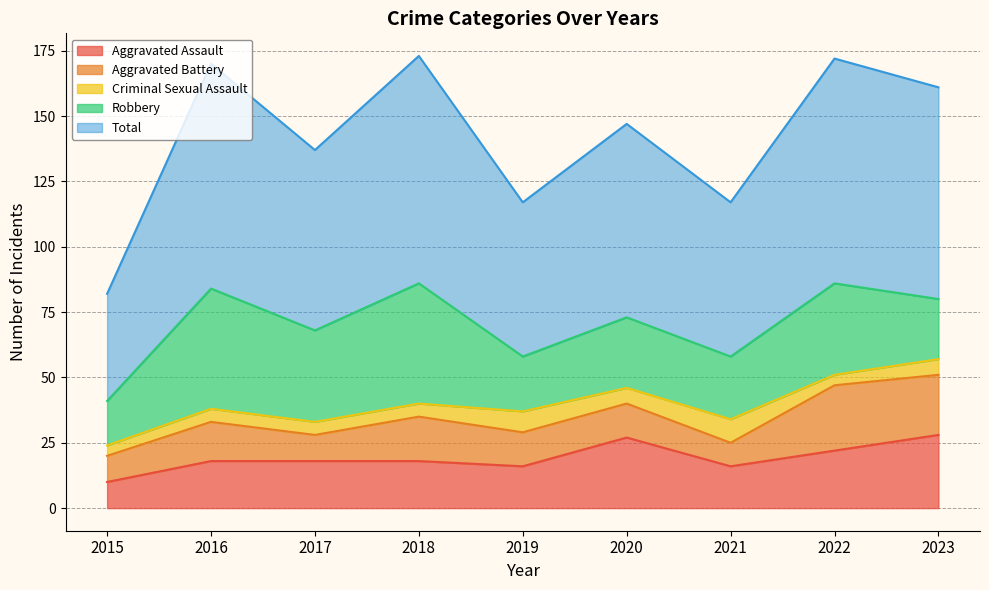

The value of Aggravated Assault at 2017 is 24. True or false?

False